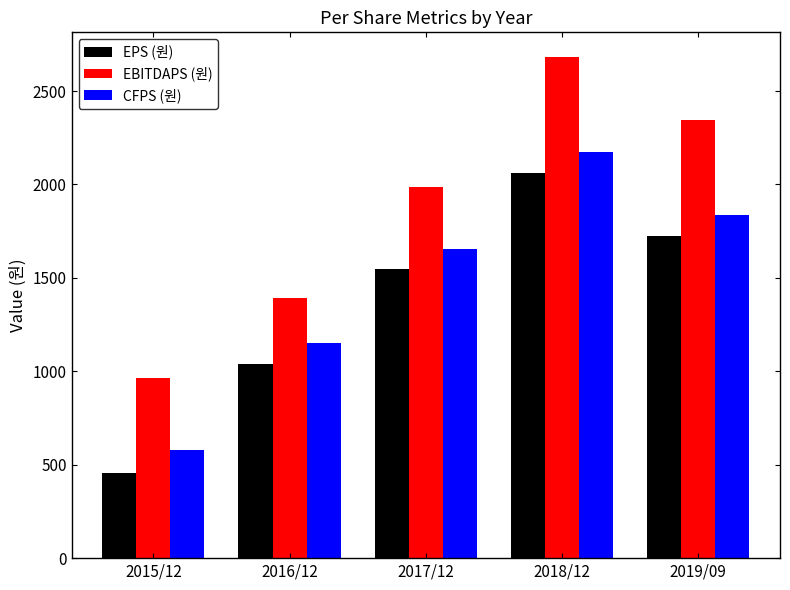

What is the label of the 2nd bar from the right?

2018/12